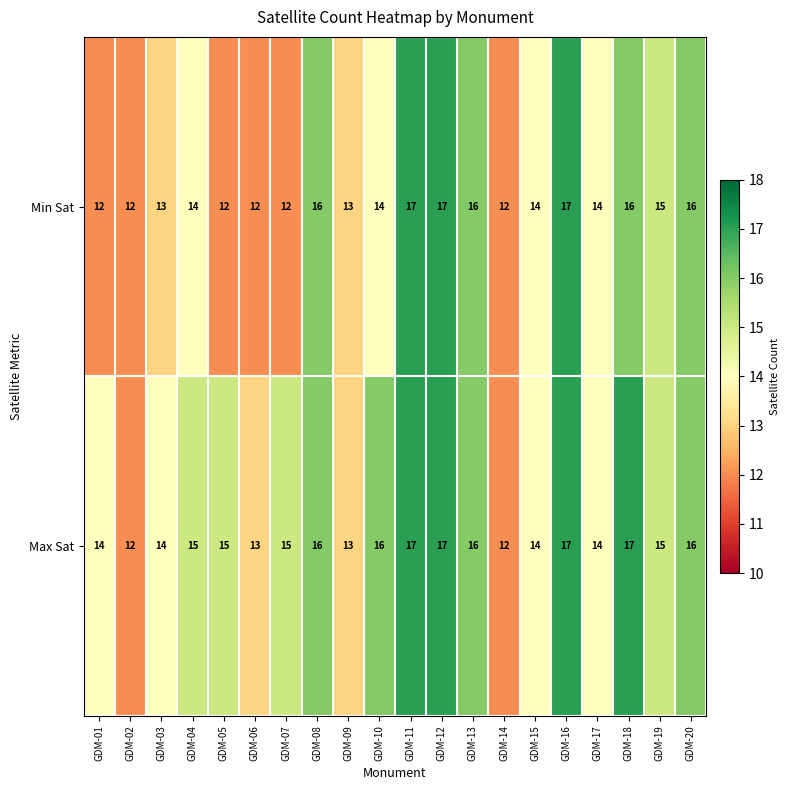

What is the approximate value of Min Sat at GDM-20?

16